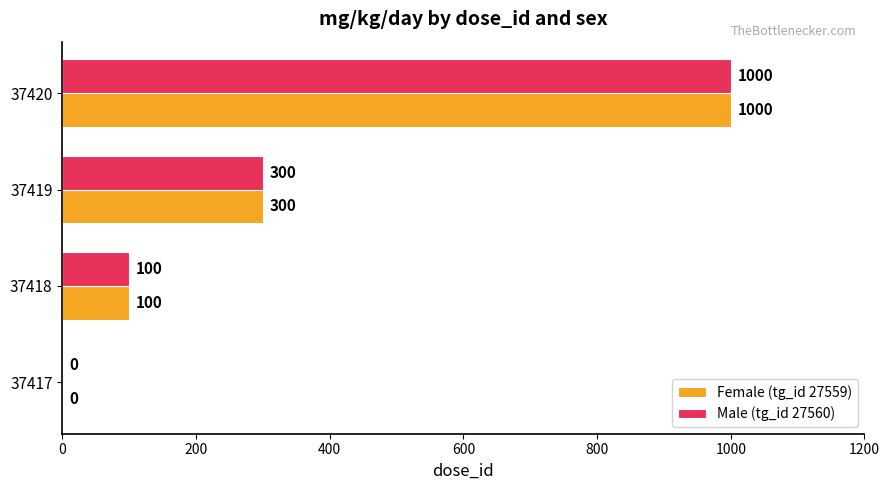

At which label does Female (tg_id 27559) reach its peak?

37420